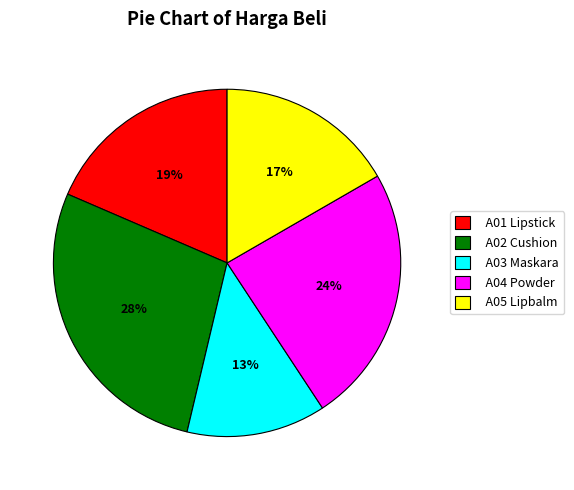

To the nearest percent, what is the average slice percentage?

20%